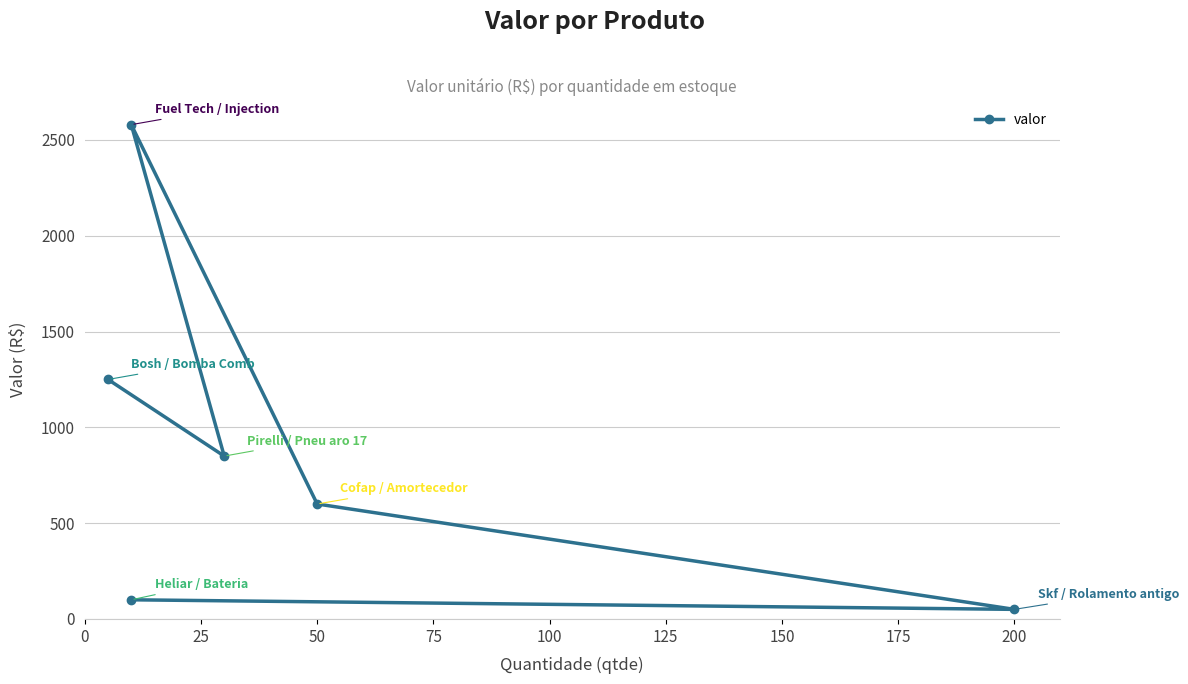

Which has a higher value, 75 or 25?

75